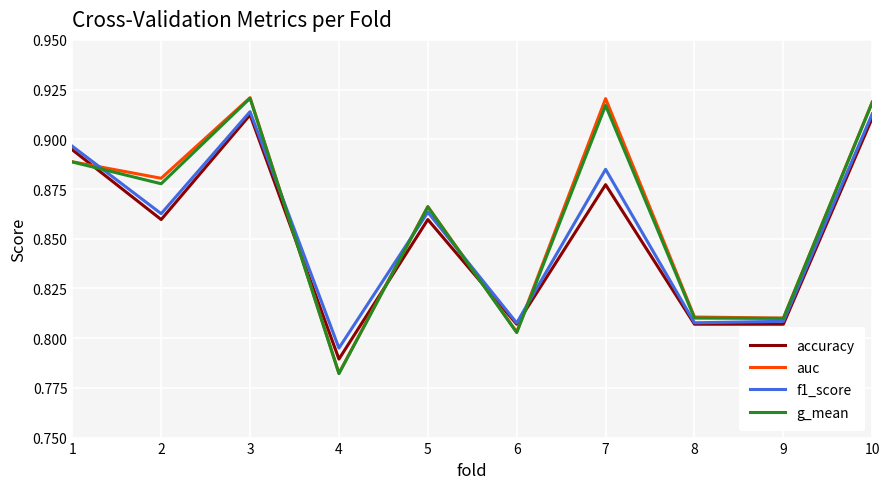

Is it true that f1_score equals 1.1 at 6?

False